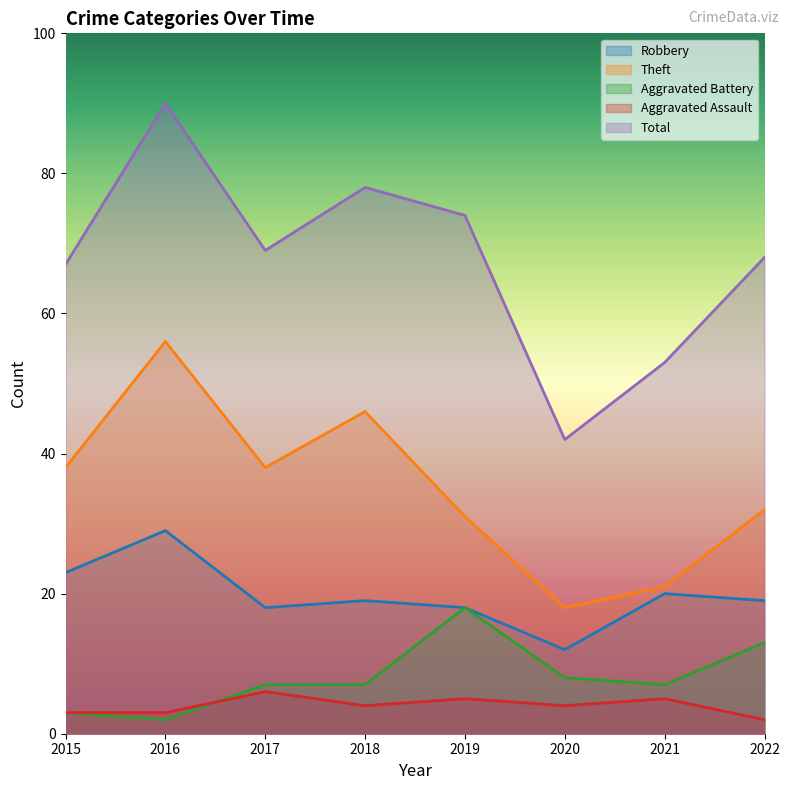

The value of Theft at 2020 is 30. True or false?

False